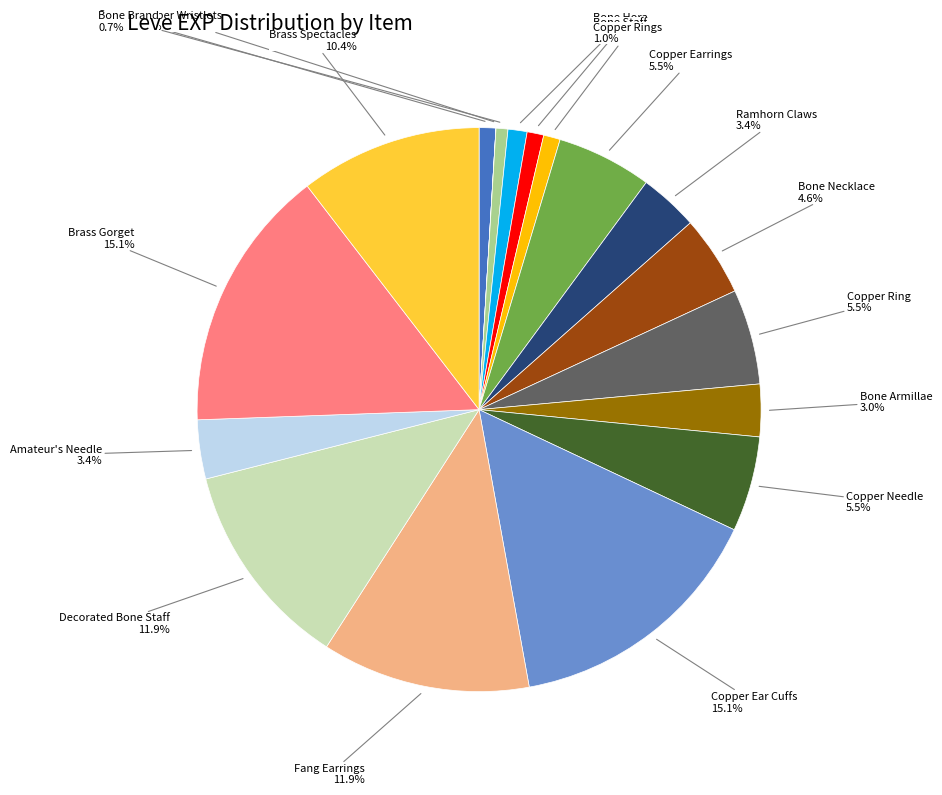

Is there a majority slice in this chart?

No